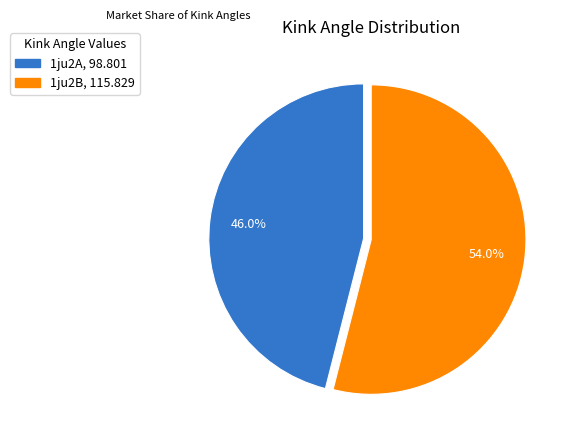

To the nearest percent, what percentage of the pie is 1ju2B?

54%